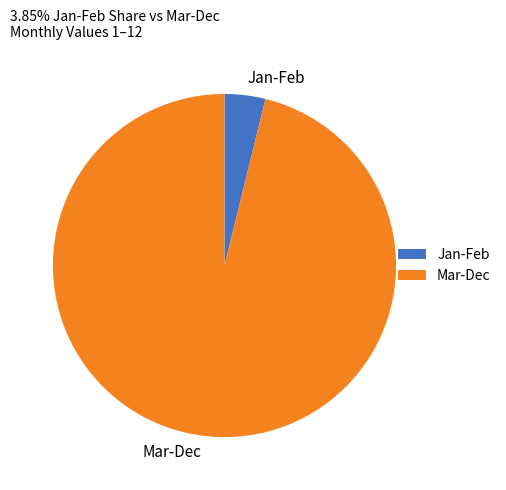

Combined, do Jan-Feb and Mar-Dec account for over 50%?

Yes